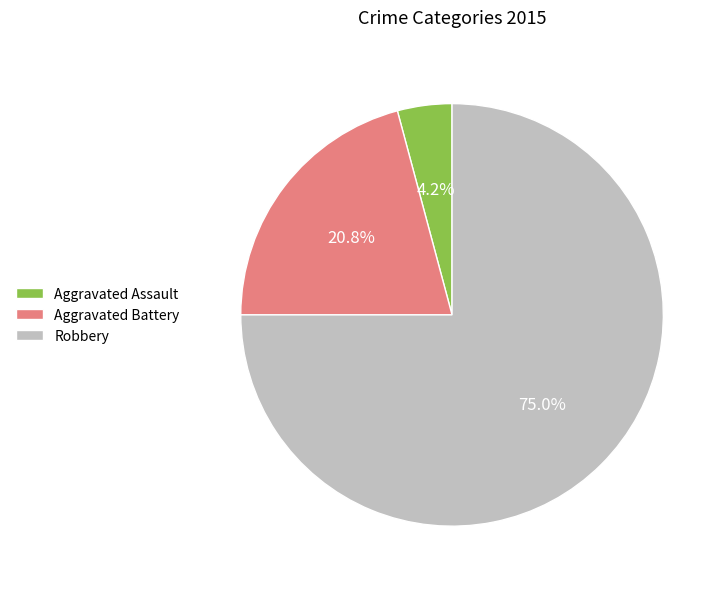

Rank the categories by value from lowest to highest.

Aggravated Assault, Aggravated Battery, Robbery